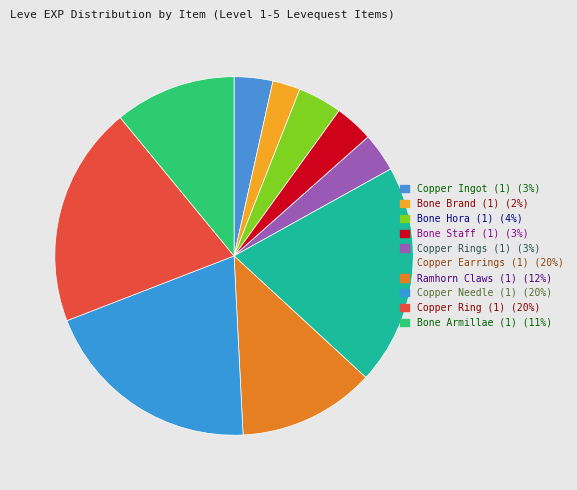

Count the number of slices in the pie.

10